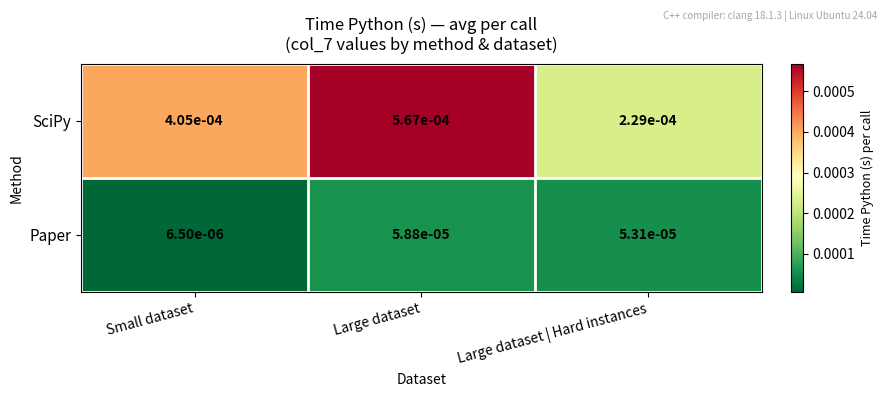

At Small dataset, list the series in order from largest to smallest.

SciPy, Paper